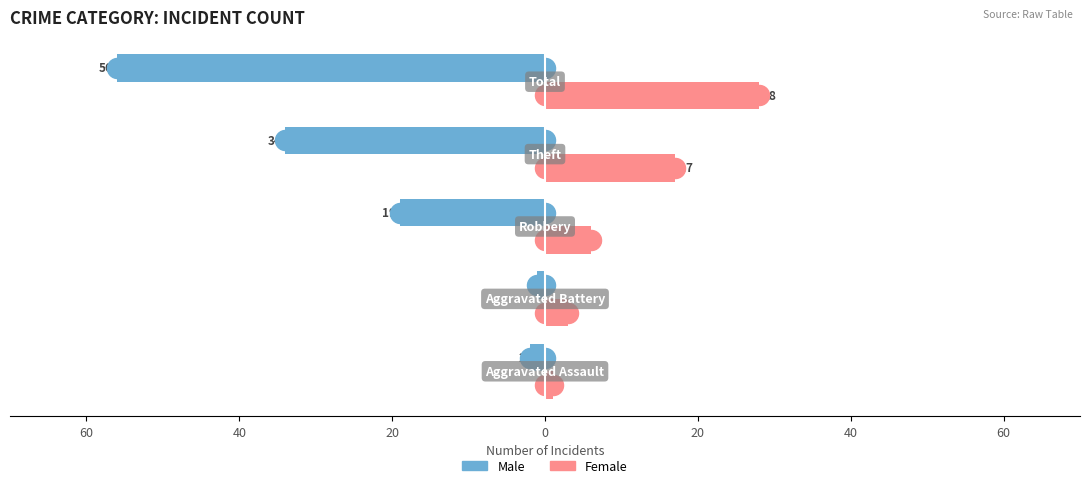

What are all the series names shown in the legend?

Male, Female